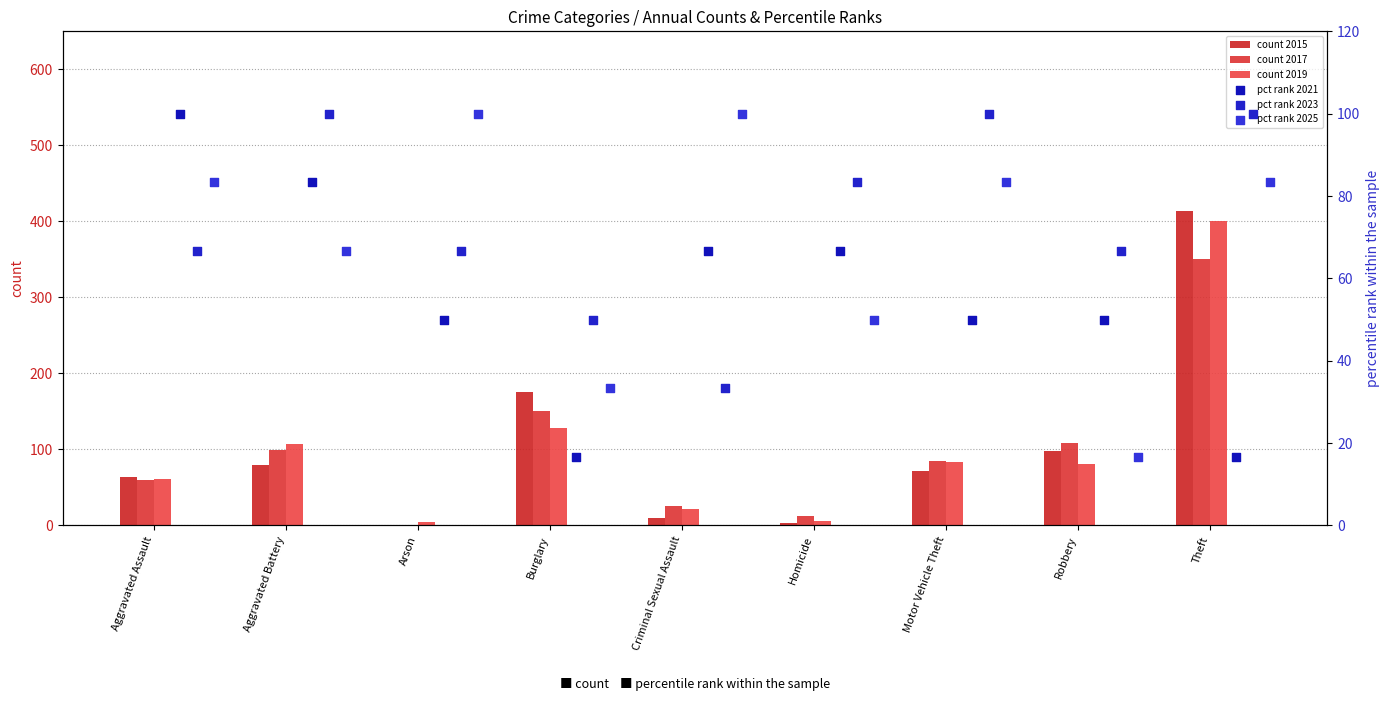

Is the value of pct rank 2023 at Aggravated Battery greater than the value of count 2015 at Theft?

No